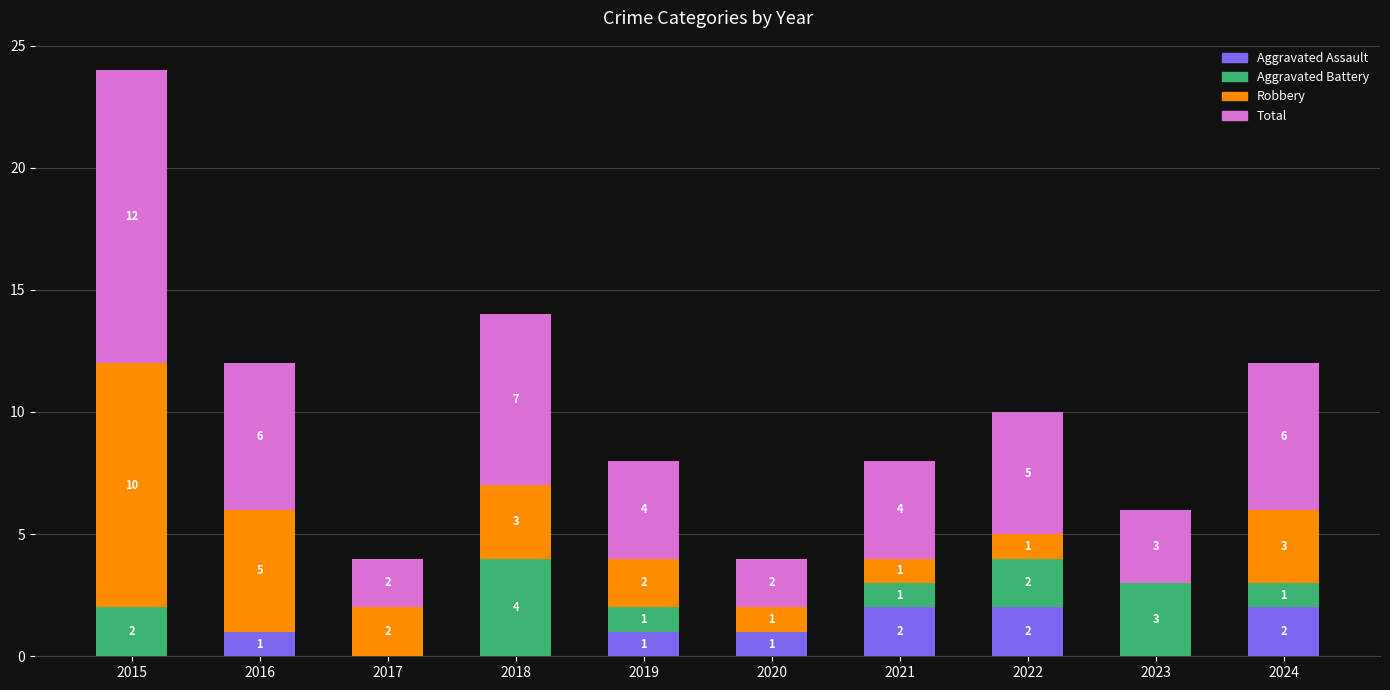

Count the number of categories in the chart.

10